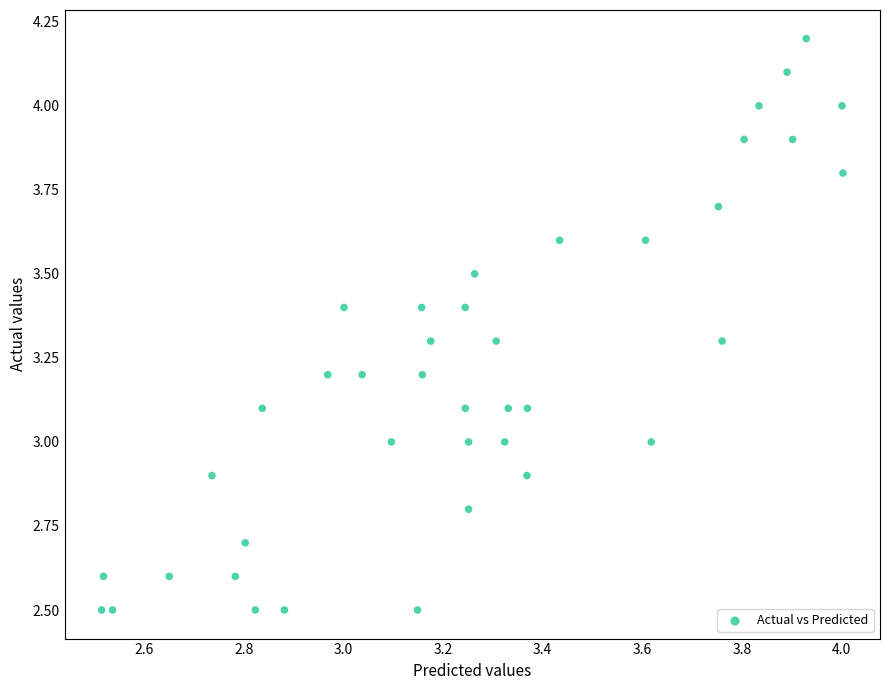

What is the range of X values (max minus min)?

1.5